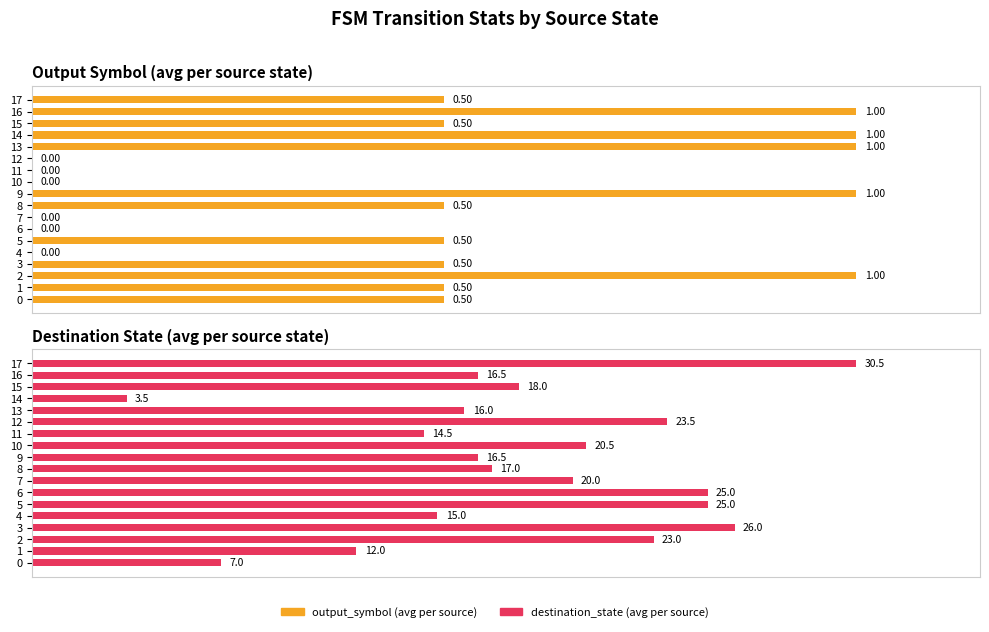

Does the chart contain any negative values?

No